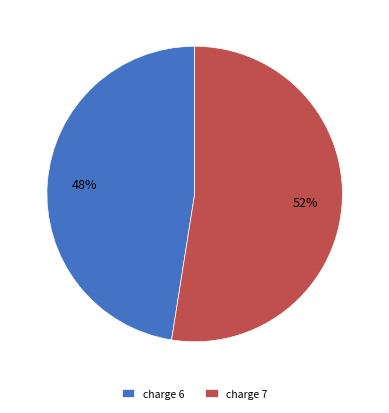

To the nearest percent, what is the average slice percentage?

50%